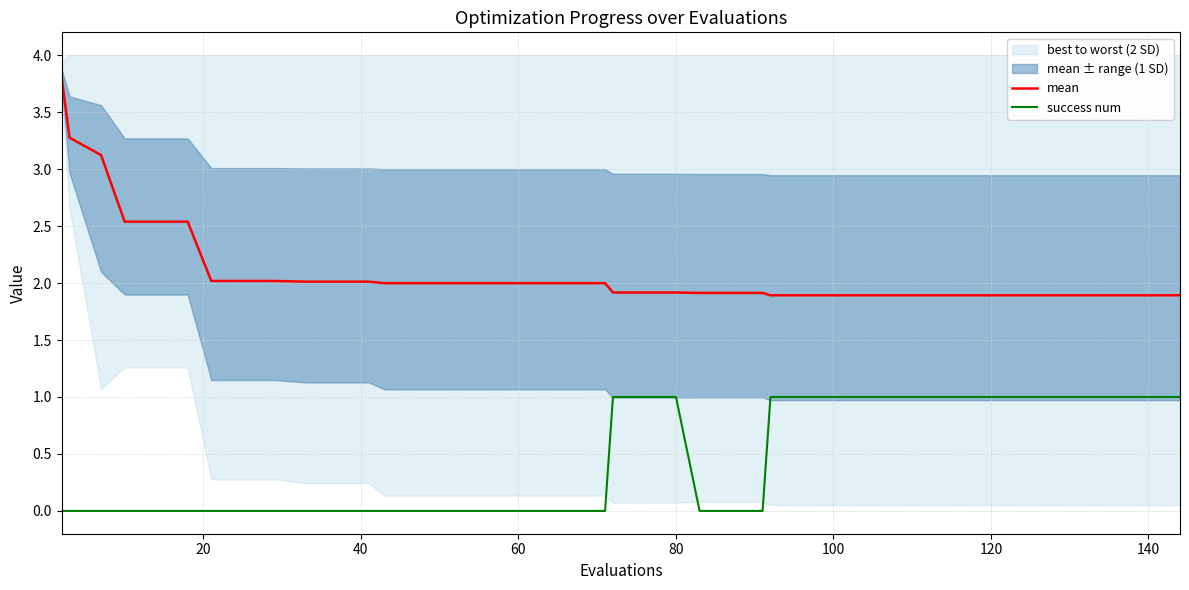

True or false: mean and success num intersect in this chart.

False